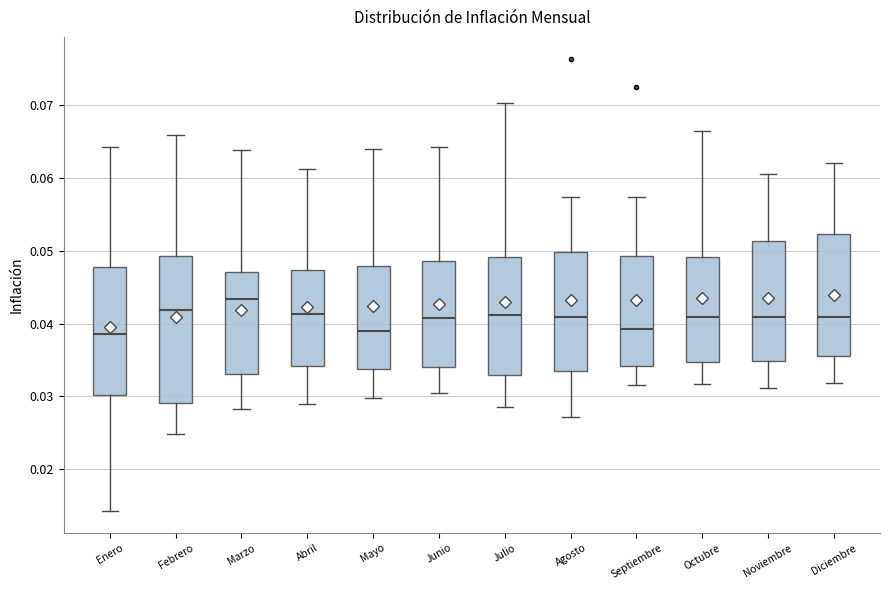

Reading left to right, transcribe this box plot: for each box, give where its median line is, the range the box spans, and where its two whiskers end, as read against the y-axis. The values are not printed on the chart, so give them approximately, as read against the axis.

Enero: median 0.039, box 0.030 to 0.048, whiskers 0.014 to 0.064
Febrero: median 0.042, box 0.029 to 0.049, whiskers 0.025 to 0.066
Marzo: median 0.043, box 0.033 to 0.047, whiskers 0.028 to 0.064
Abril: median 0.041, box 0.034 to 0.047, whiskers 0.029 to 0.061
Mayo: median 0.039, box 0.034 to 0.048, whiskers 0.030 to 0.064
Junio: median 0.041, box 0.034 to 0.049, whiskers 0.031 to 0.064
Julio: median 0.041, box 0.033 to 0.049, whiskers 0.029 to 0.070
Agosto: median 0.041, box 0.033 to 0.050, whiskers 0.027 to 0.057
Septiembre: median 0.039, box 0.034 to 0.049, whiskers 0.032 to 0.057
Octubre: median 0.041, box 0.035 to 0.049, whiskers 0.032 to 0.066
Noviembre: median 0.041, box 0.035 to 0.051, whiskers 0.031 to 0.061
Diciembre: median 0.041, box 0.036 to 0.052, whiskers 0.032 to 0.062